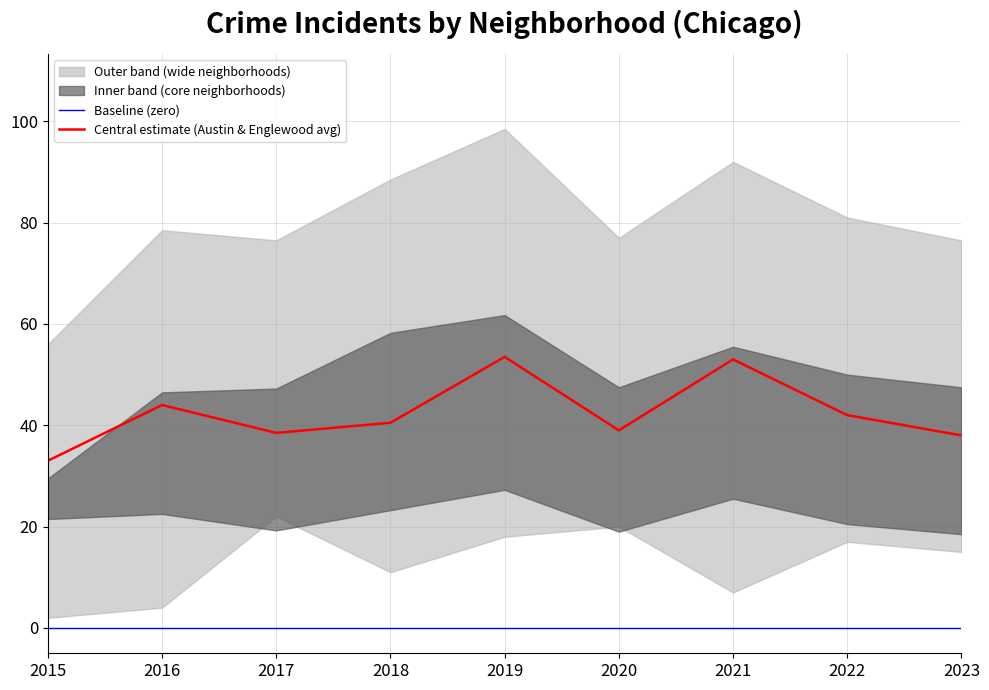

True or false: Englewood and Auburn Gresham cross at least once.

False